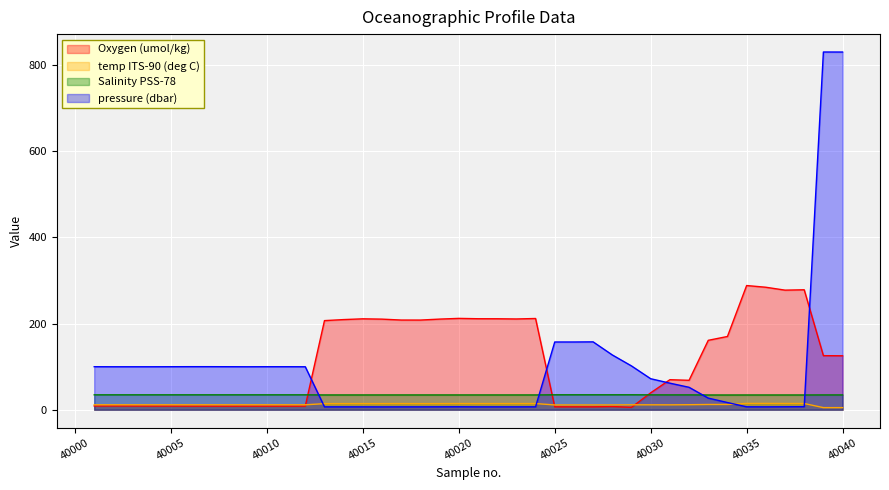

Reading right to left, extract all data points from this chart.

Oxygen (umol/kg): 40040=125.3	40039=125.6	40038=278.5	40037=277.7	40036=284.4	40035=288.4	40034=170.1	40033=161.2	40032=68.3	40031=69.7	40030=39.3	40029=5.6	40028=7.5	40027=6.7	40026=6.8	40025=6.8	40024=211.8	40023=210.8	40022=211.2	40021=211.3	40020=212.1	40019=210.4	40018=208.2	40017=208.3	40016=210.4	40015=211.1	40014=209.3	40013=206.9	40012=8.4	40011=8.4	40010=8.4	40009=8.5	40008=8.4	40007=8.5	40006=8.5	40005=8.6	40004=8.6	40003=8.8	40002=8.9	40001=8.8
temp ITS-90 (deg C): 40040=4.9	40039=4.9	40038=14.4	40037=14.5	40036=14.6	40035=14.6	40034=12.2	40033=12.2	40032=11.7	40031=11.4	40030=11.4	40029=11.5	40028=11.2	40027=11.1	40026=11.1	40025=11.1	40024=14.3	40023=14.3	40022=14.3	40021=14.3	40020=14.4	40019=14.2	40018=14.2	40017=14.3	40016=14.2	40015=14.2	40014=14.2	40013=14.1	40012=11.5	40011=11.5	40010=11.5	40009=11.5	40008=11.5	40007=11.5	40006=11.5	40005=11.5	40004=11.5	40003=11.5	40002=11.5	40001=11.5
Salinity PSS-78: 40040=34.4	40039=34.4	40038=34.3	40037=34.3	40036=34.3	40035=34.3	40034=34.2	40033=34.3	40032=34.5	40031=34.5	40030=34.5	40029=34.7	40028=34.7	40027=34.7	40026=34.7	40025=34.7	40024=34.4	40023=34.3	40022=34.3	40021=34.4	40020=34.4	40019=34.4	40018=34.4	40017=34.4	40016=34.3	40015=34.3	40014=34.3	40013=34.3	40012=34.6	40011=34.6	40010=34.6	40009=34.6	40008=34.6	40007=34.6	40006=34.6	40005=34.6	40004=34.6	40003=34.6	40002=34.6	40001=34.6
pressure (dbar): 40040=830.5	40039=830.6	40038=7.1	40037=6.9	40036=6.7	40035=6.8	40034=16.7	40033=27.0	40032=52.1	40031=61.7	40030=72.0	40029=101.7	40028=127.2	40027=157.6	40026=157.3	40025=157.3	40024=6.8	40023=6.7	40022=6.7	40021=6.7	40020=6.9	40019=6.8	40018=6.7	40017=6.7	40016=6.6	40015=6.7	40014=6.7	40013=6.7	40012=99.8	40011=99.9	40010=99.9	40009=99.8	40008=99.9	40007=100.0	40006=100.0	40005=99.9	40004=99.8	40003=99.8	40002=99.8	40001=99.9